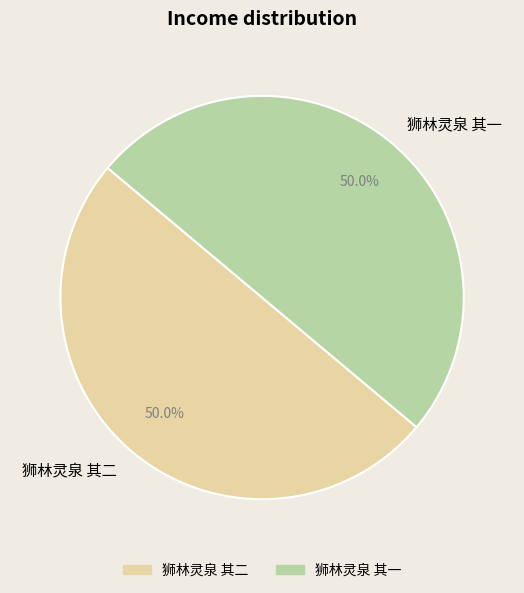

To the nearest percent, what is the combined percentage of 狮林灵泉 其二 and 狮林灵泉 其一?

100%